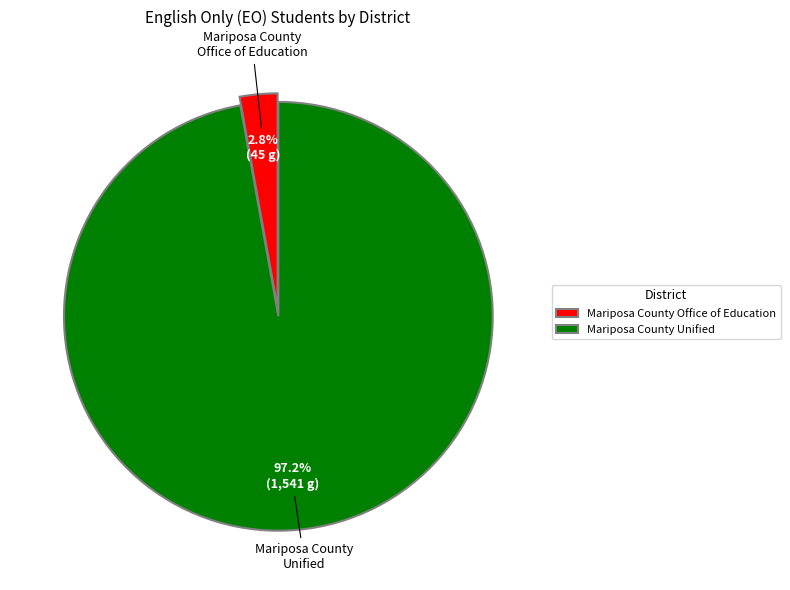

How many slices are in this pie chart?

2